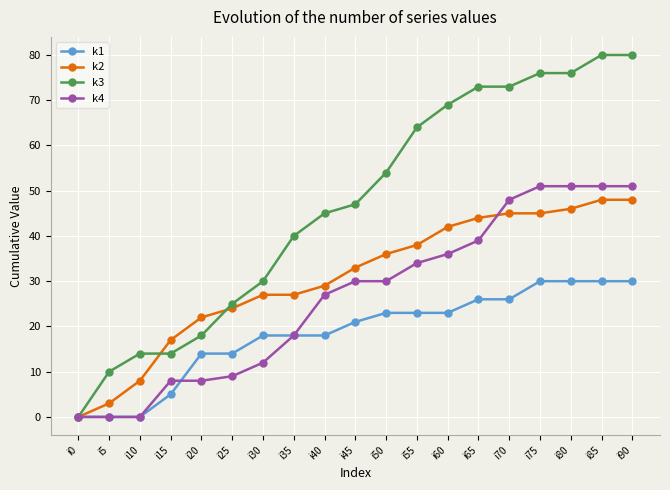

Which series has the largest total across all categories?

k3